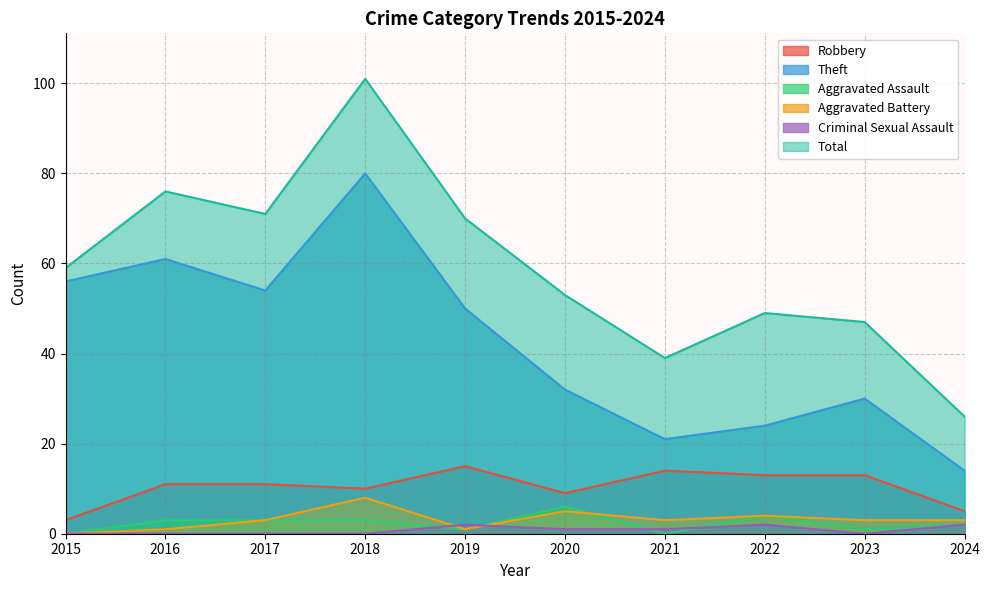

True or false: Robbery and Criminal Sexual Assault intersect in this chart.

False